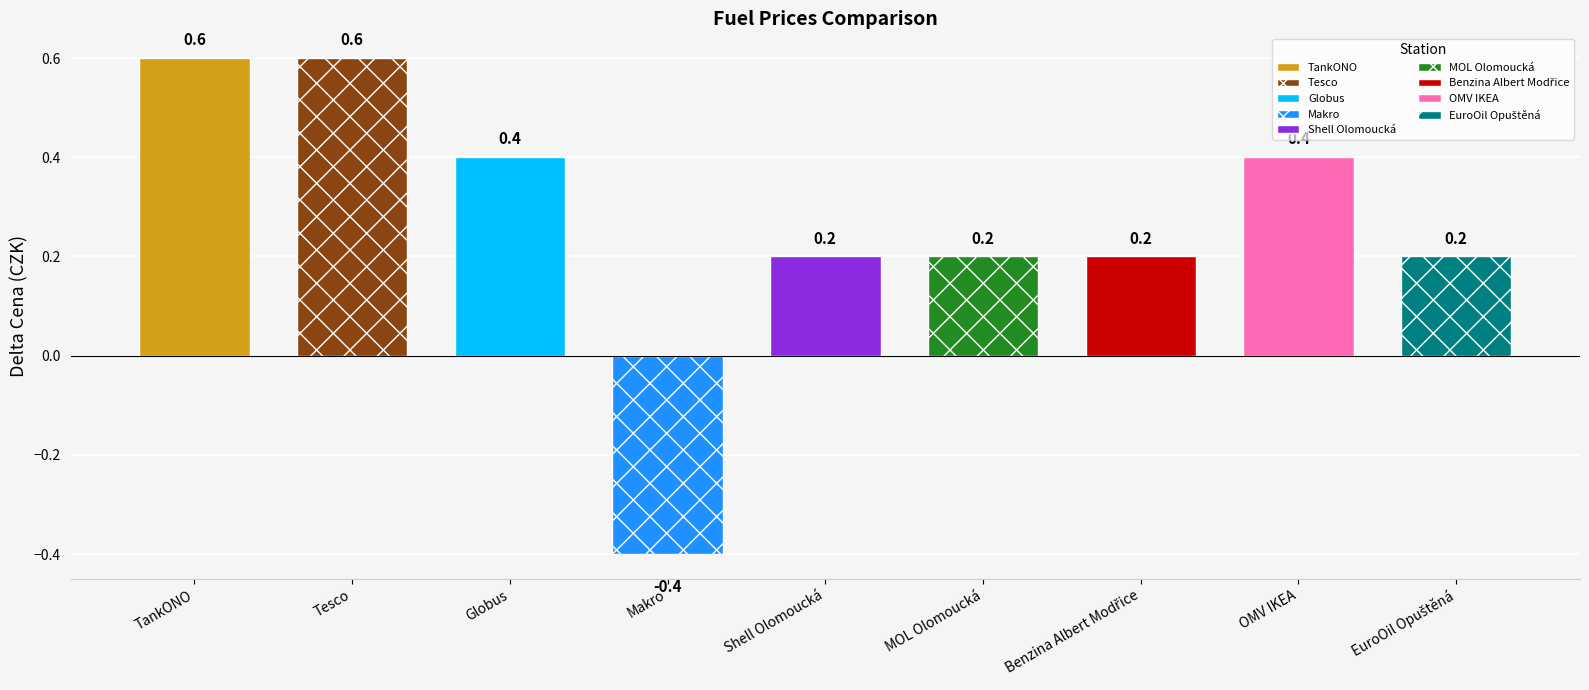

What is the greatest value displayed?

0.6